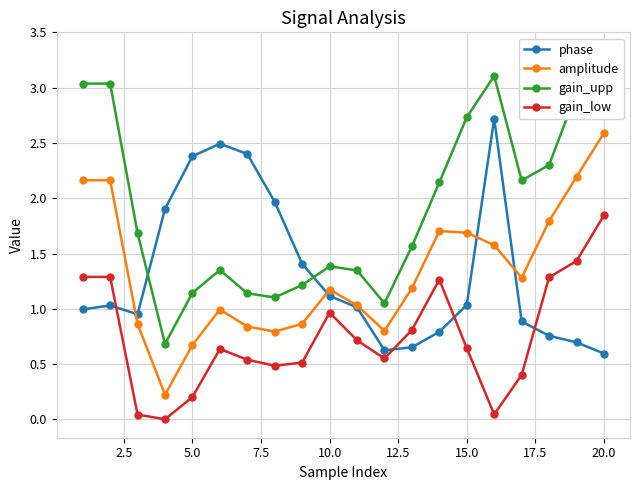

The value of amplitude at 20.0 is 2.6. True or false?

True